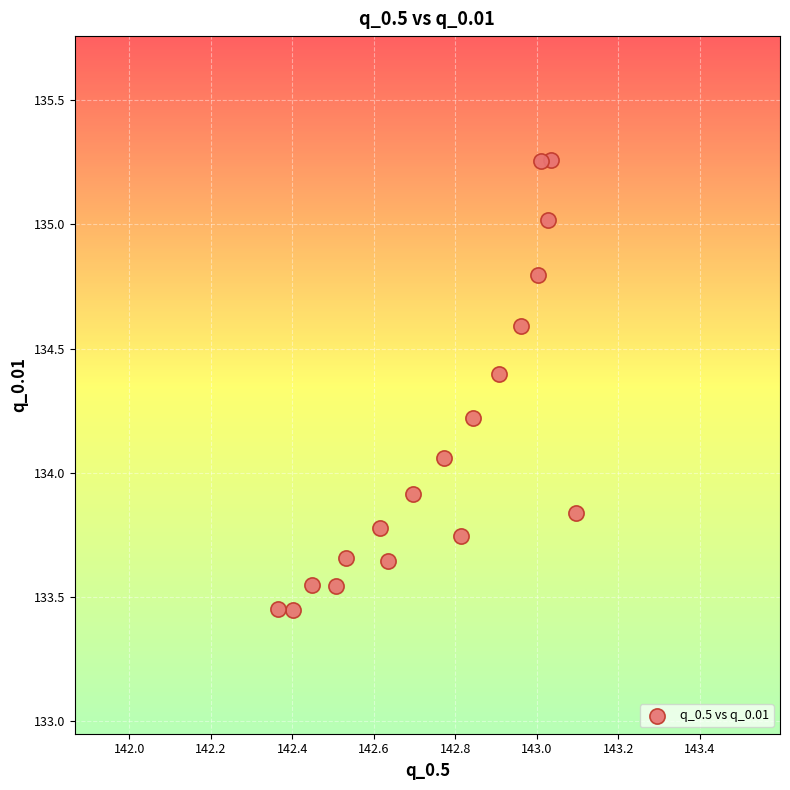

What is the range of X values (max minus min)?

0.7